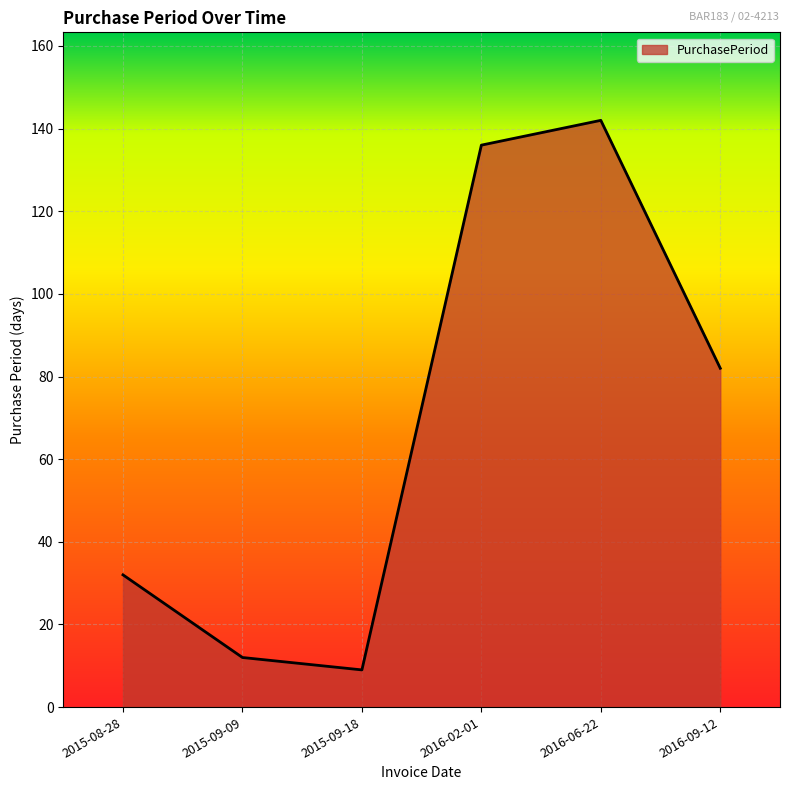

Where is the first local minimum?

2015-09-18